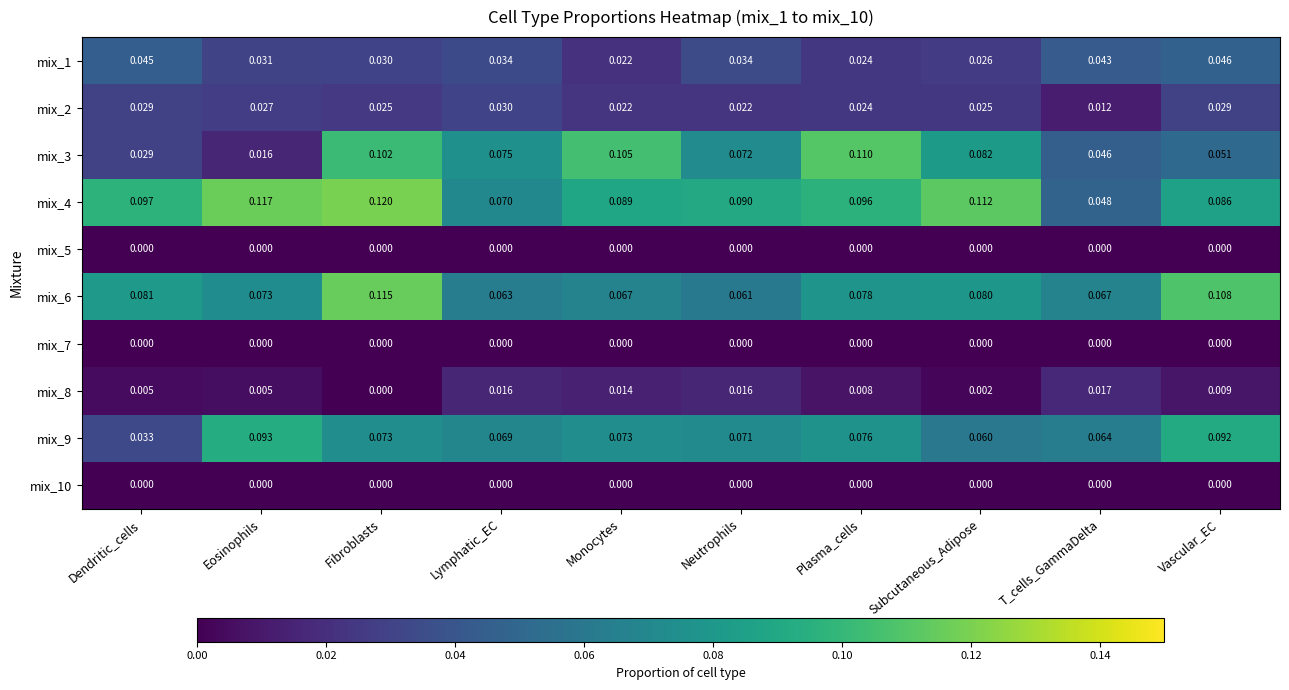

Is the value of mix_7 at Vascular_EC greater than the value of mix_9 at Vascular_EC?

No